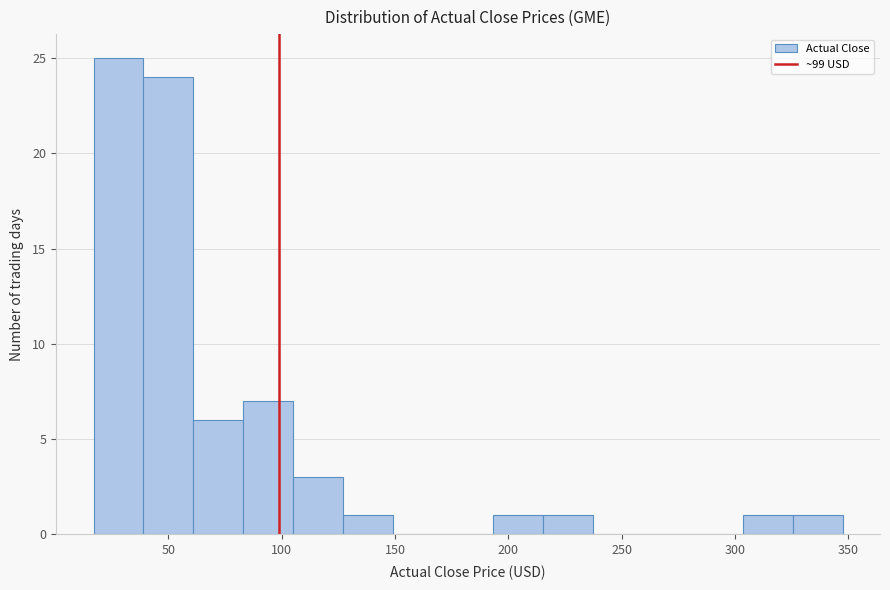

What is the height of the bar covering 60 to 85 on the x-axis? Neither the bar edges nor the heights are printed on the chart, so give them approximately, as read against the axes.

6